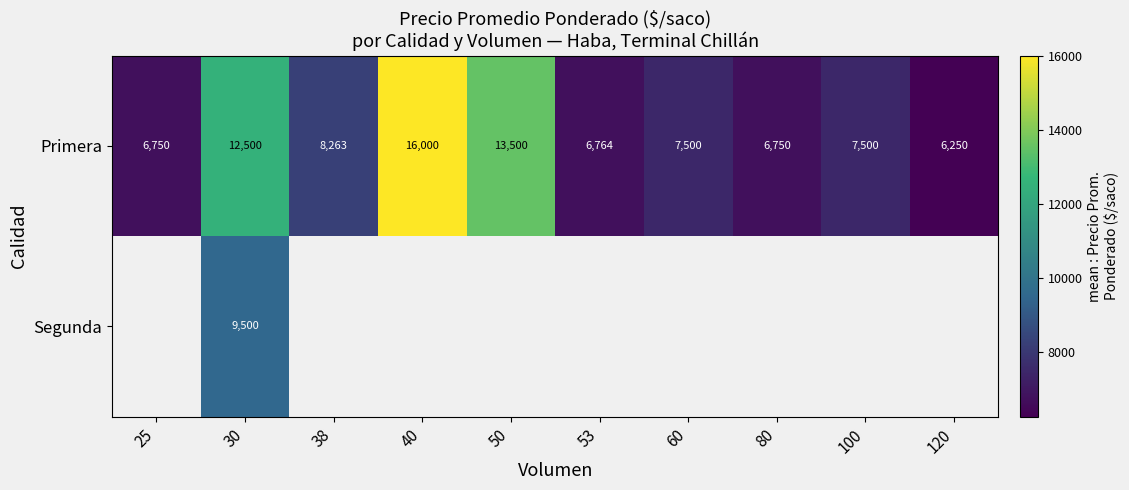

What is the minimum value shown in the chart?

6250.0